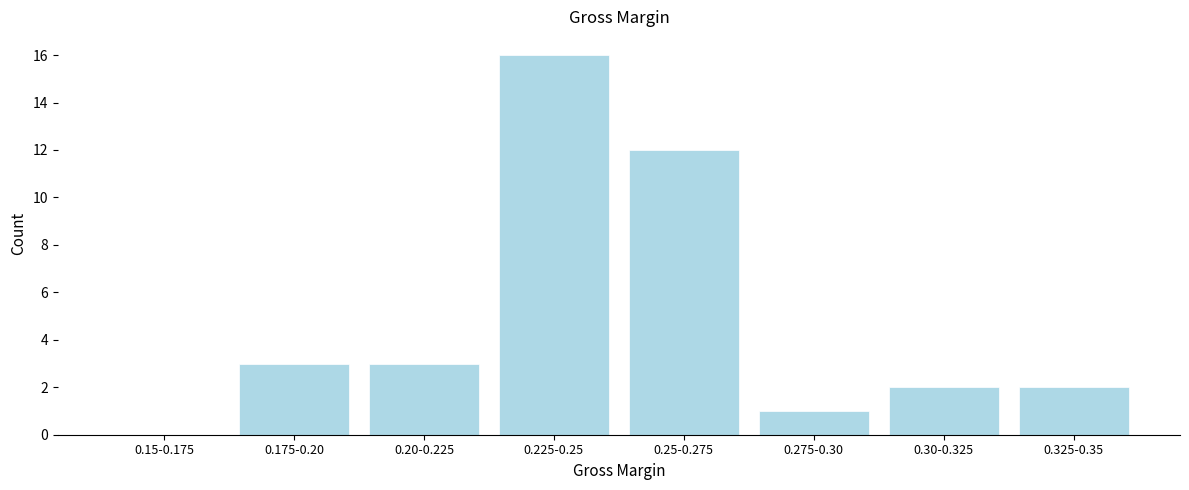

What is the sum of all values?

39